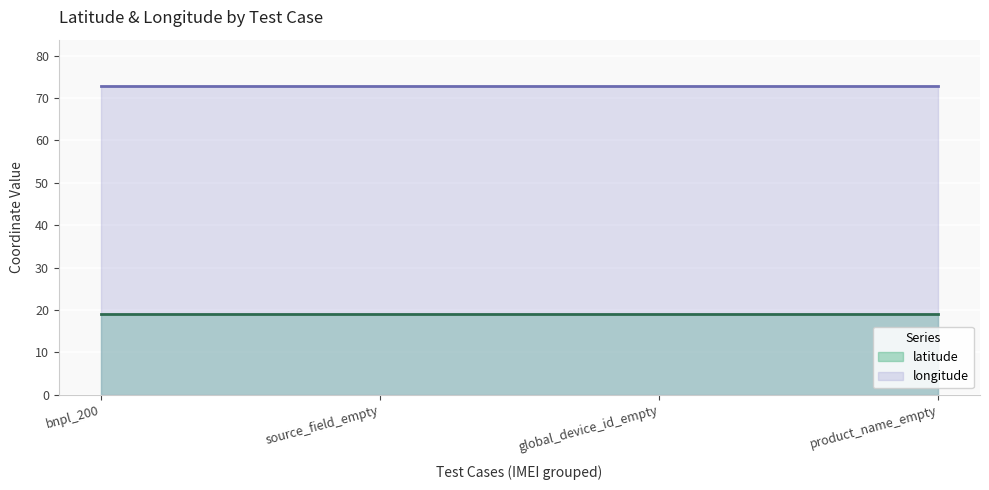

True or false: longitude and latitude cross at least once.

False